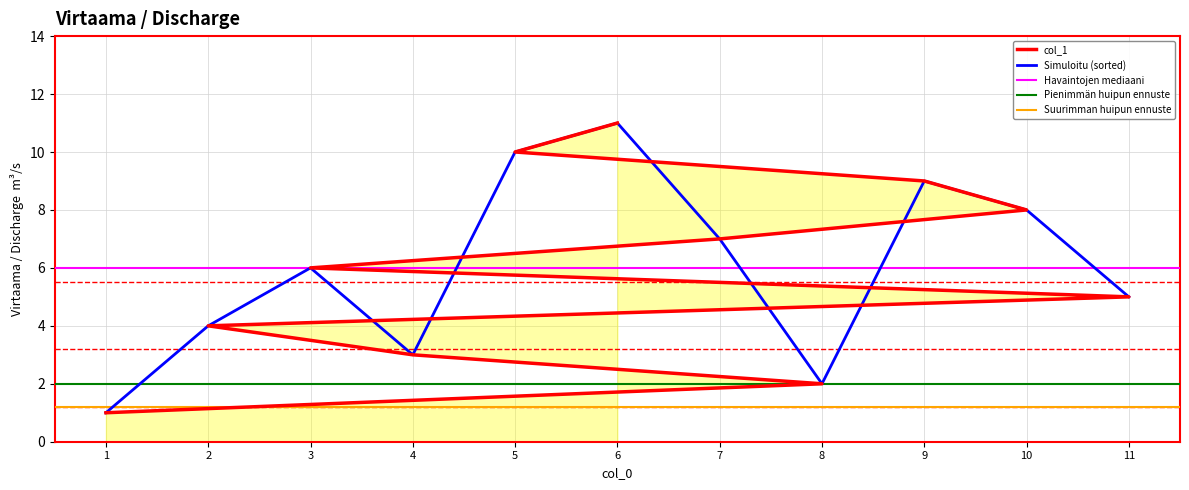

Is it true that the value at 11 is 7?

False